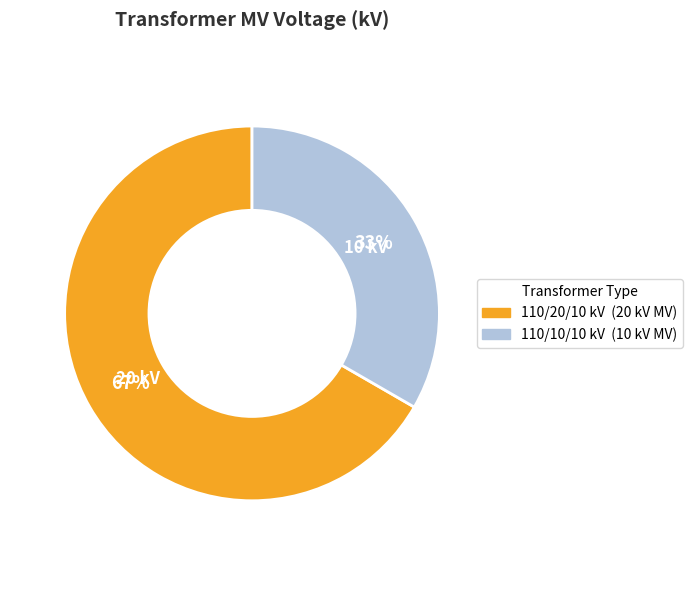

Is there a majority slice in this chart?

Yes